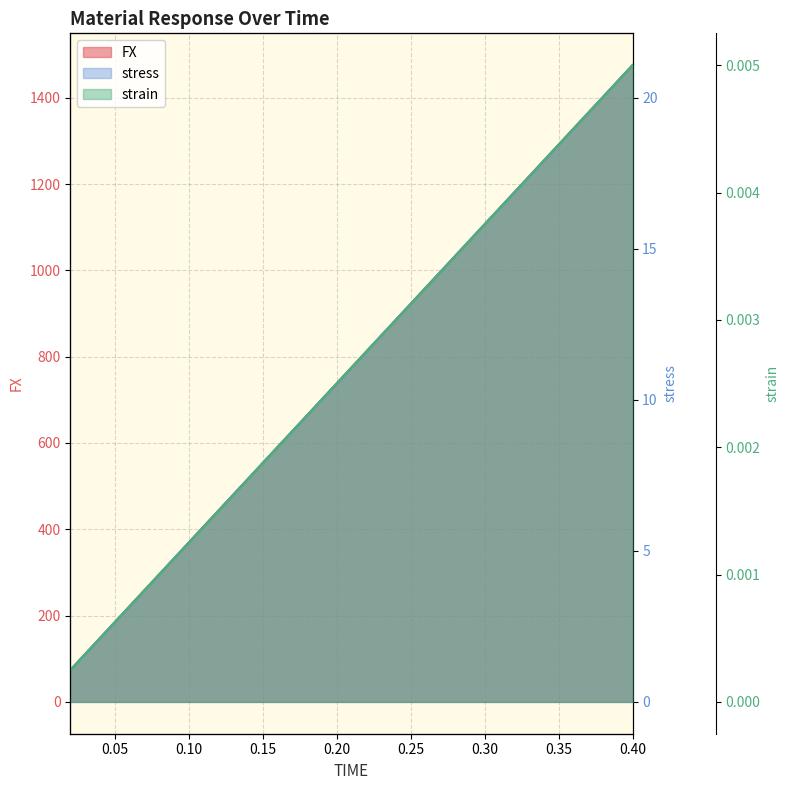

What is the value of the FX point at the 20th from the left?

1475.4